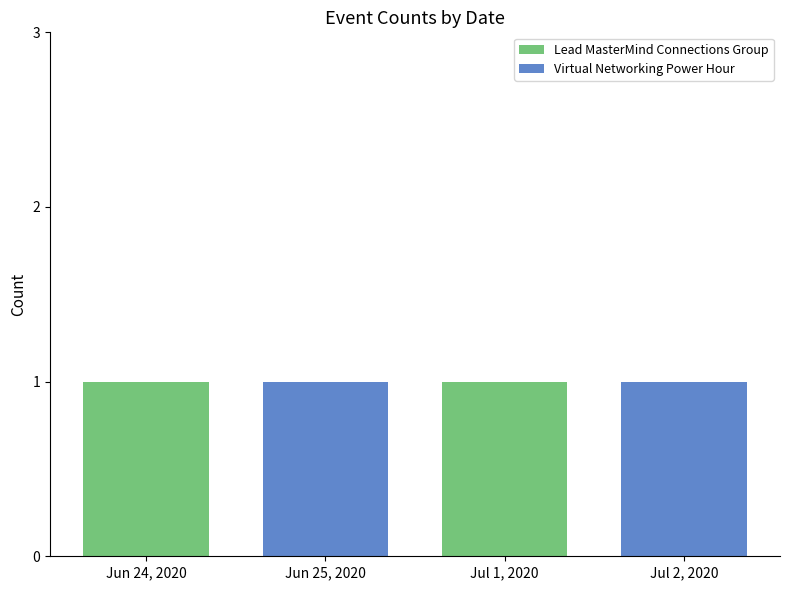

The value of Lead MasterMind Connections Group at Jul 2, 2020 is 0. True or false?

True